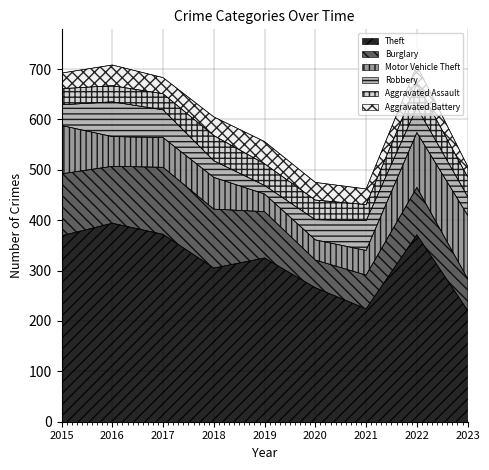

List the labels in order of Aggravated Assault value, smallest first.

2015, 2016, 2017, 2021, 2020, 2023, 2019, 2022, 2018